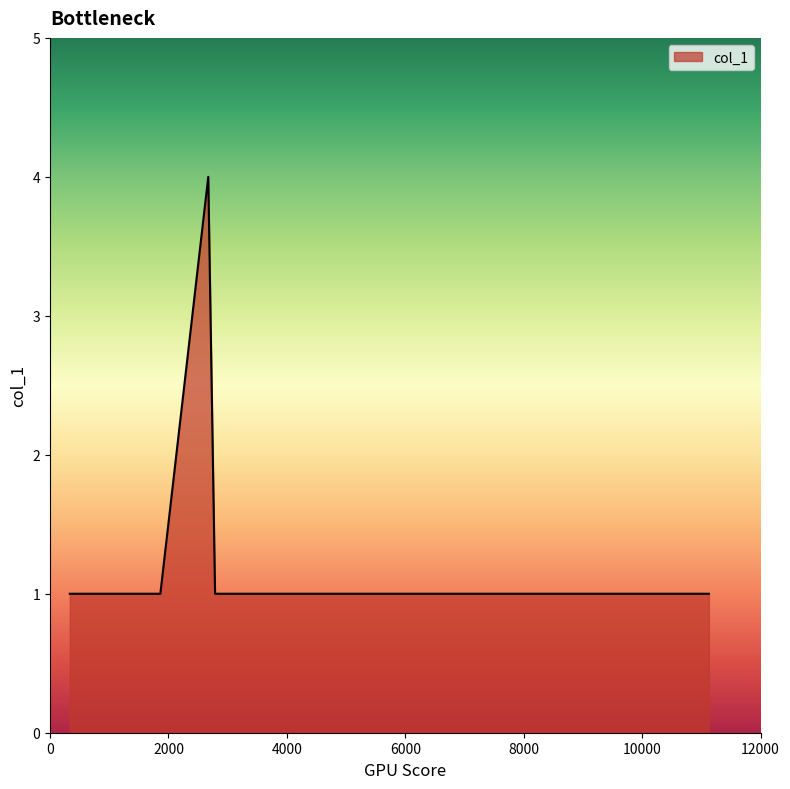

Which label corresponds to the largest value in the chart?

2672